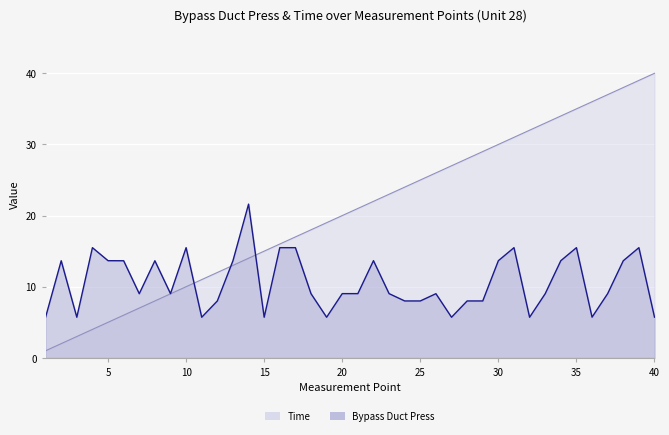

What is the sum of all Time values?

820.0